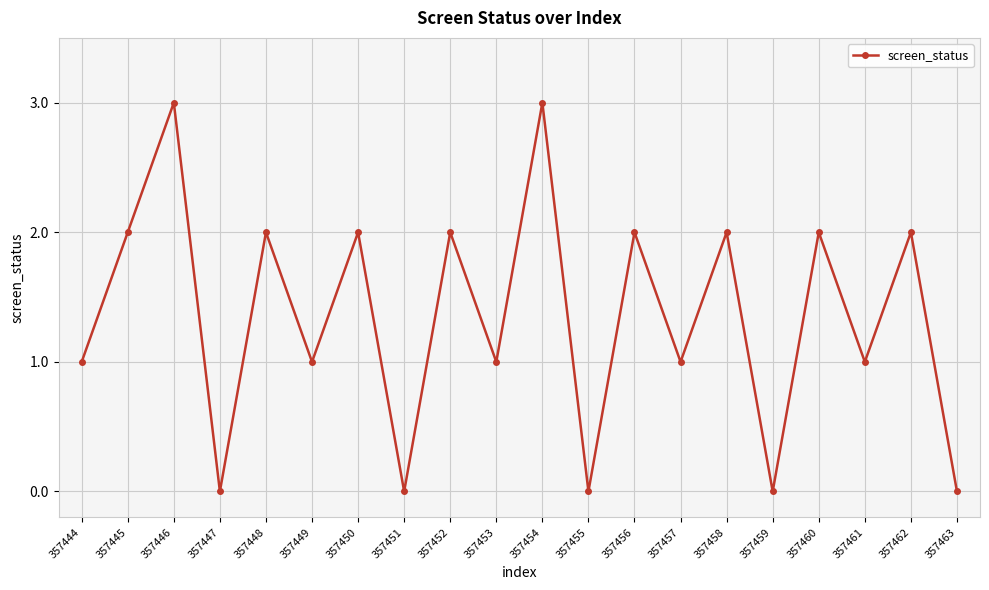

What is the maximum value shown in the chart?

3